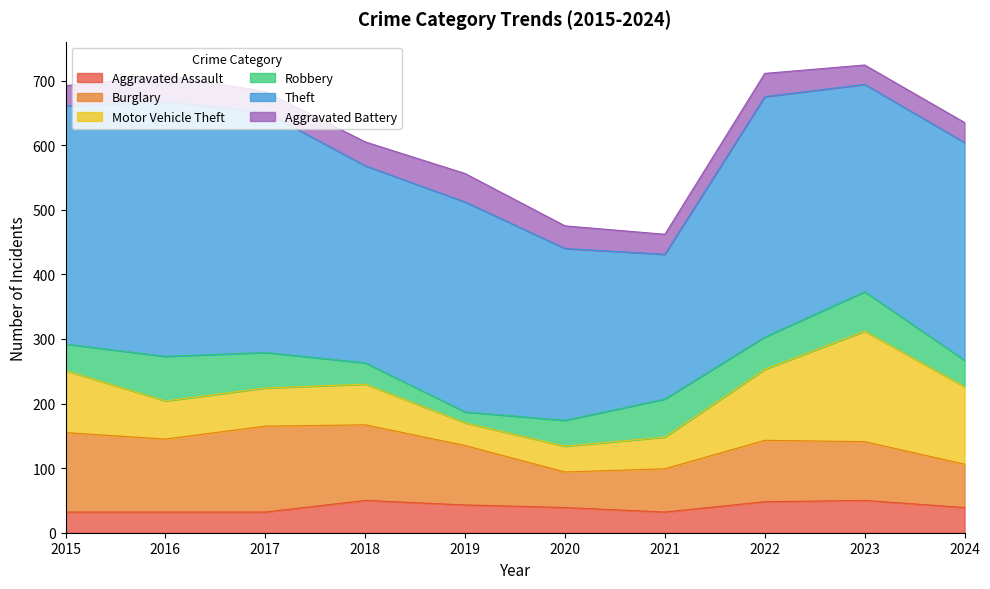

Which series has the widest spread of values?

Theft